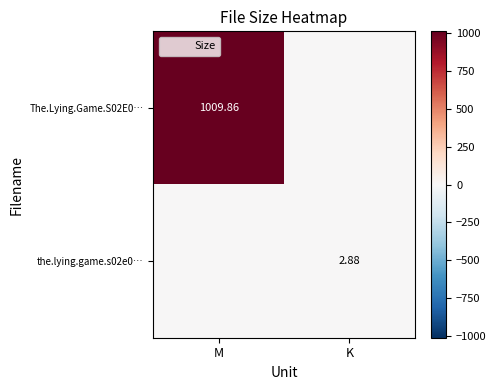

List the series in order of their peak value, highest first.

The.Lying.Game.S02E0…, the.lying.game.s02e0…